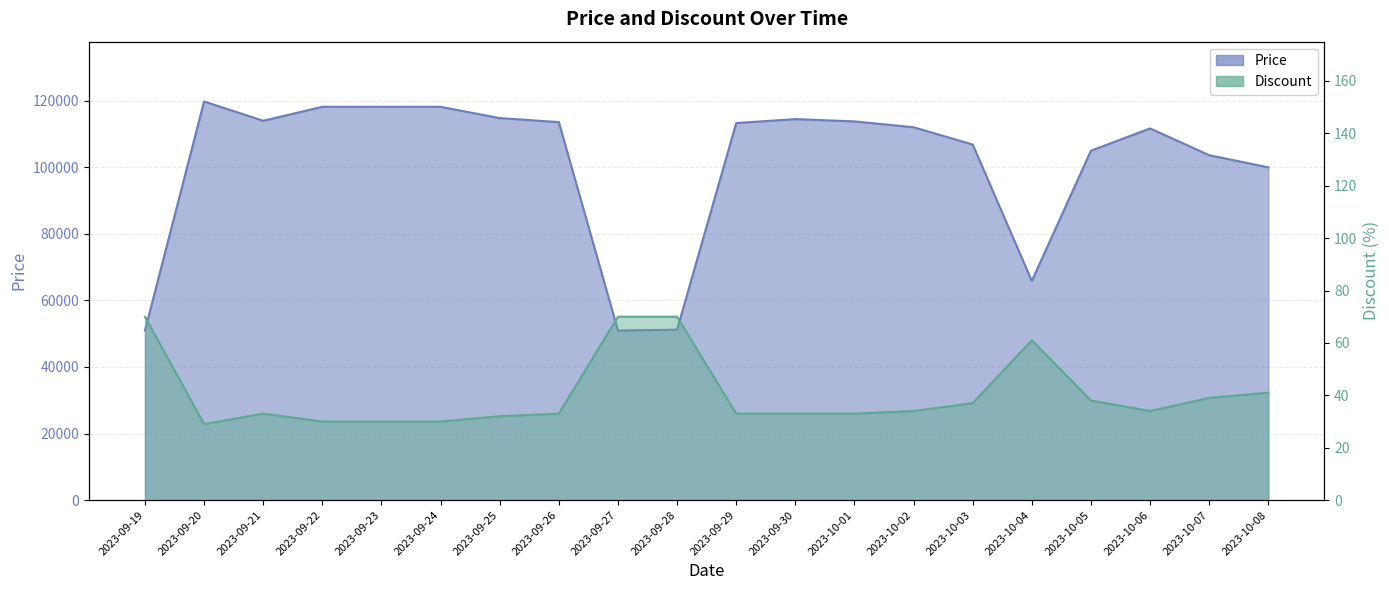

Is it true that Discount equals 70 at 2023-09-28?

True